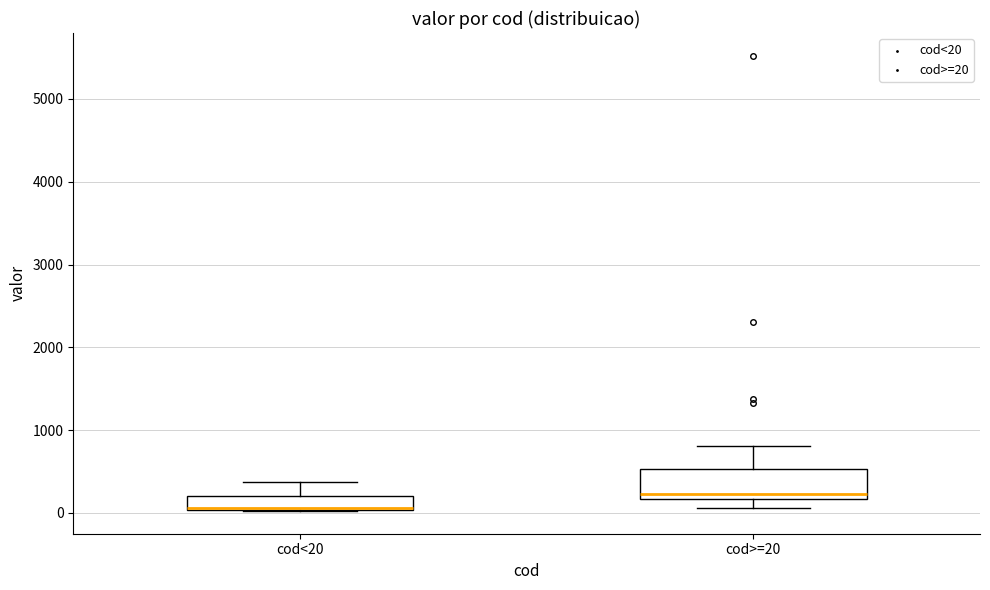

Where is the upper edge of the box for cod>=20 on the y-axis? The values are not printed on the chart, so give them approximately, as read against the axis.

500